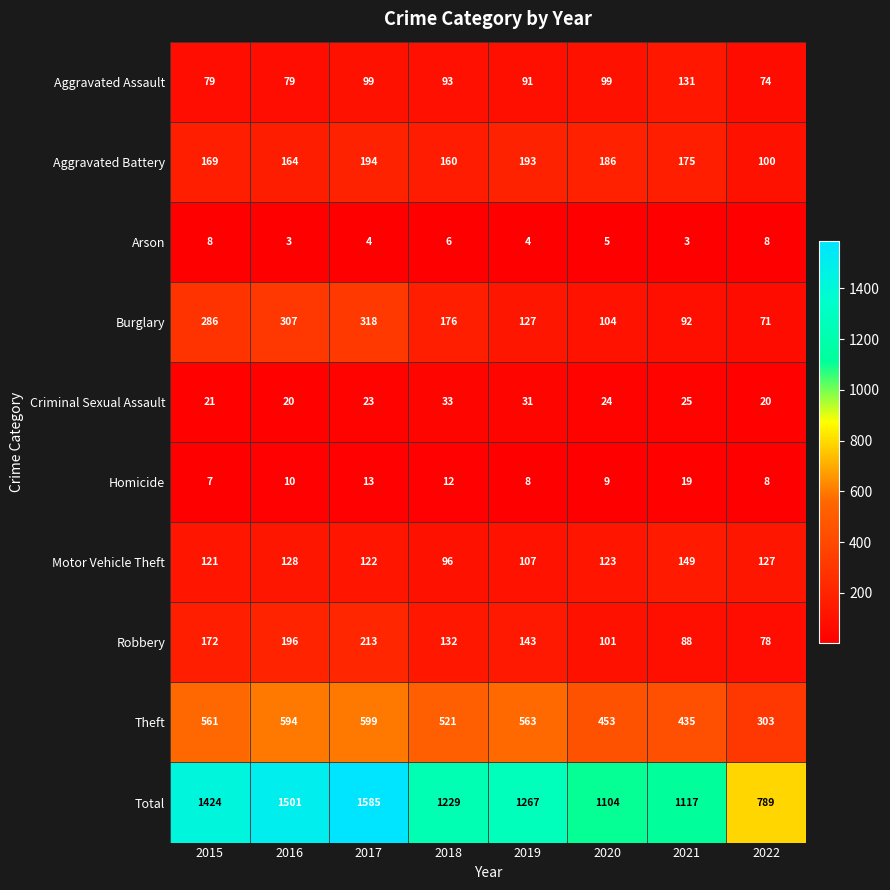

Where does the Criminal Sexual Assault series first go above 24?

2018